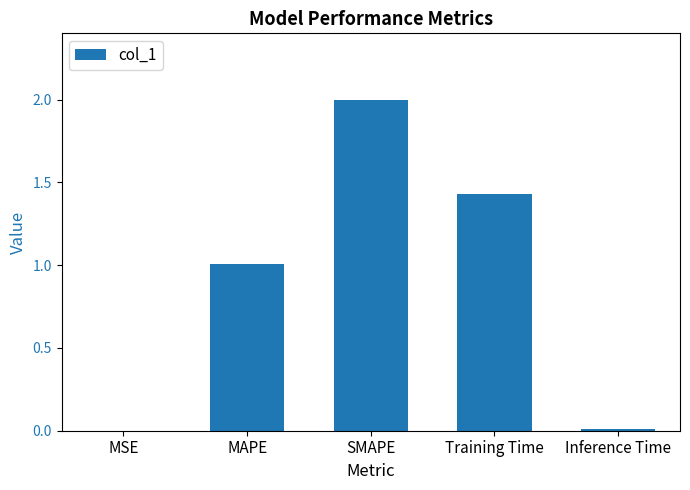

Which label corresponds to the largest value in the chart?

SMAPE